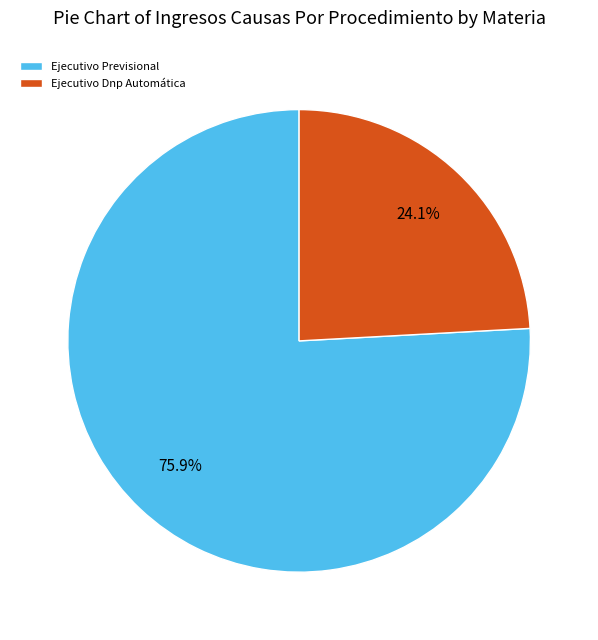

Combined, do Ejecutivo Dnp Automática and Ejecutivo Previsional account for over 50%?

Yes